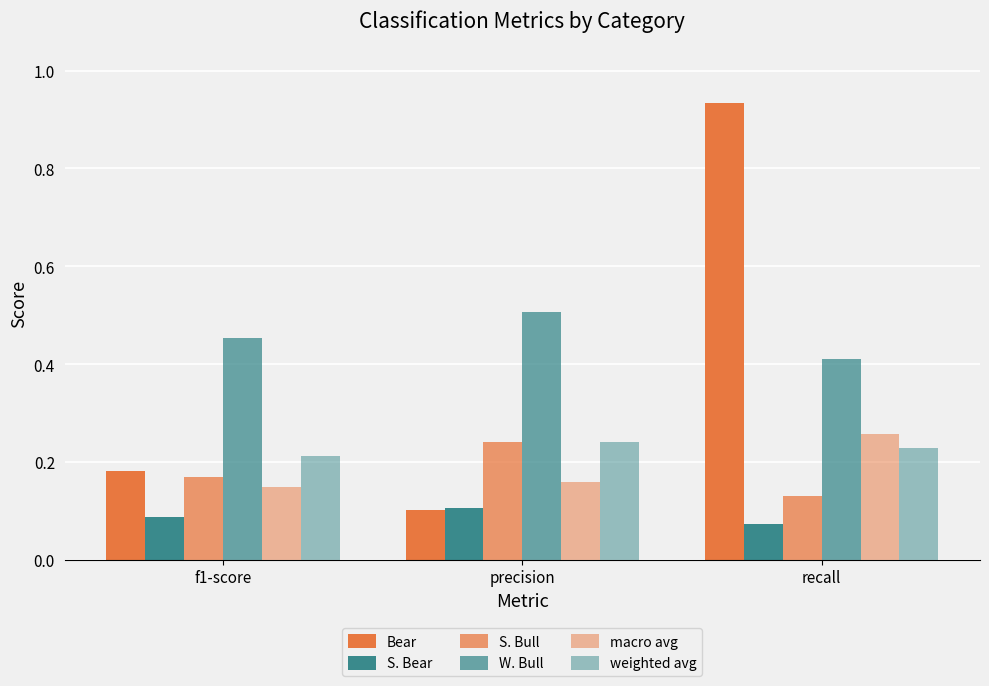

How many groups of bars are there?

3